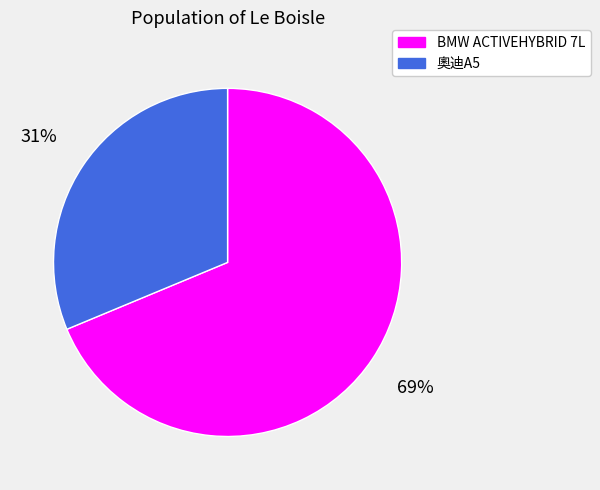

To the nearest percent, what percentage of the pie is 奧迪A5?

31%